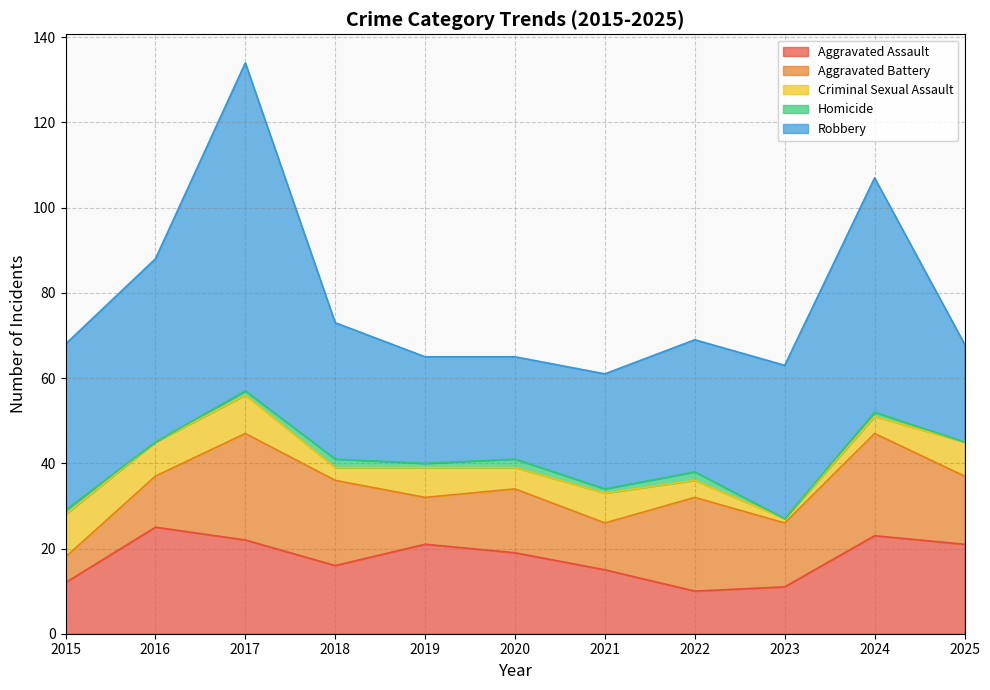

What is the sum of all Aggravated Assault values?

195